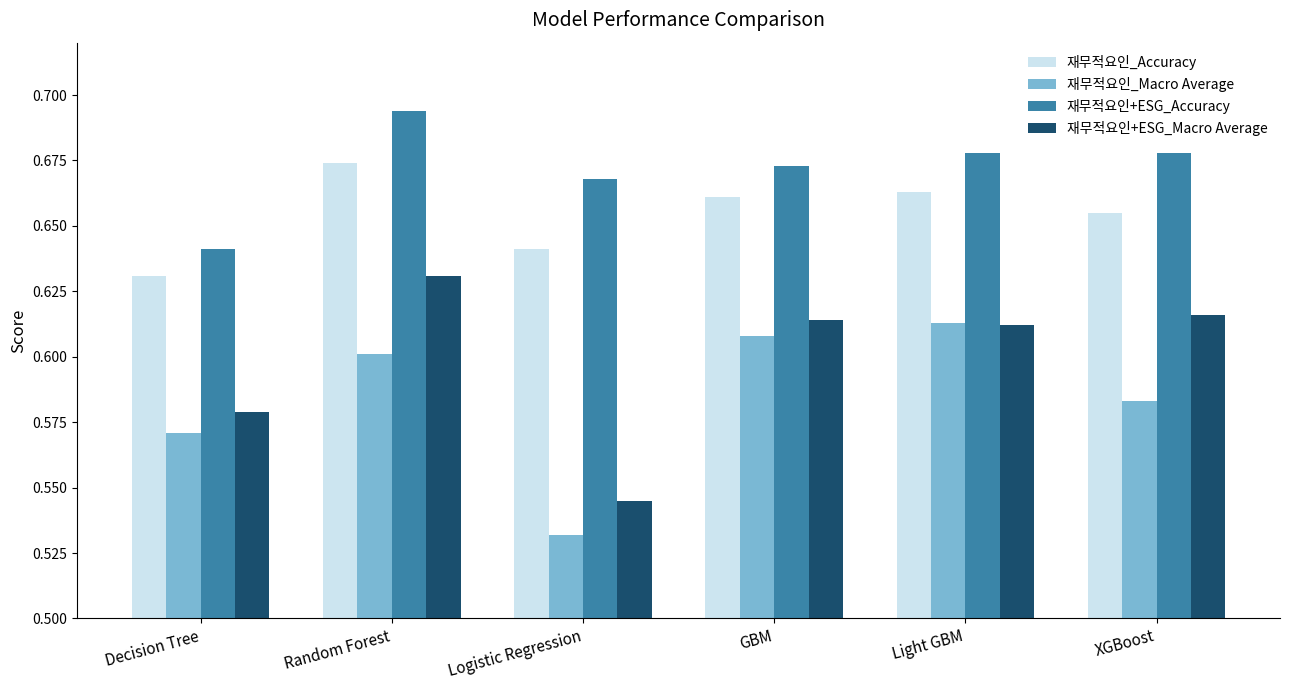

What is the total value across all series at Light GBM?

2.6